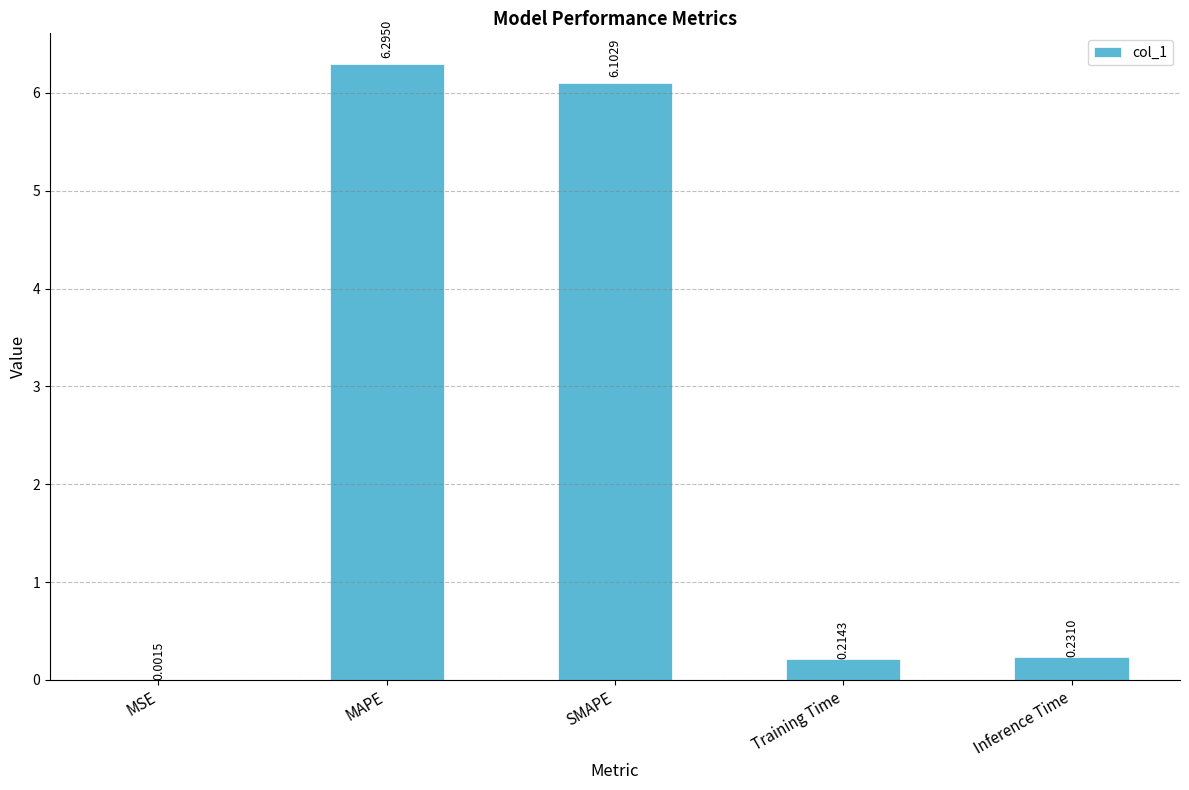

The value at MAPE is 6.3. True or false?

True